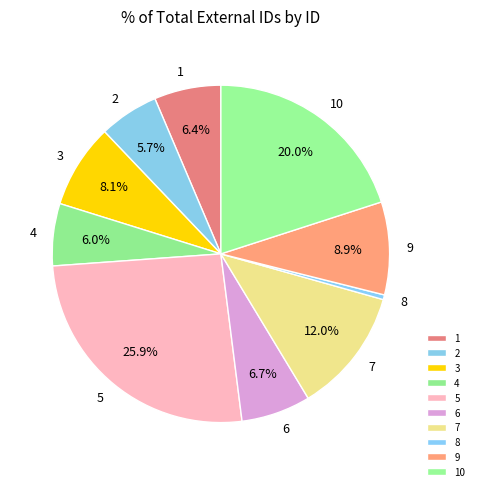

To the nearest percent, what is the difference between the largest and smallest slice percentages?

25%